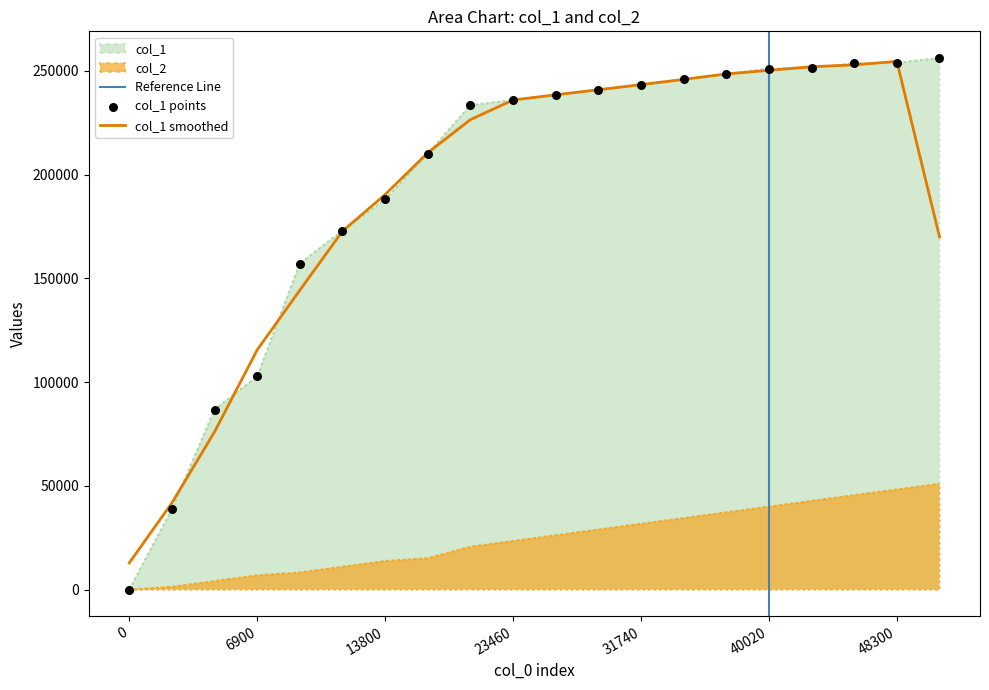

Is the value of col_2 at 28980 greater than the value of col_1 at 23460?

No